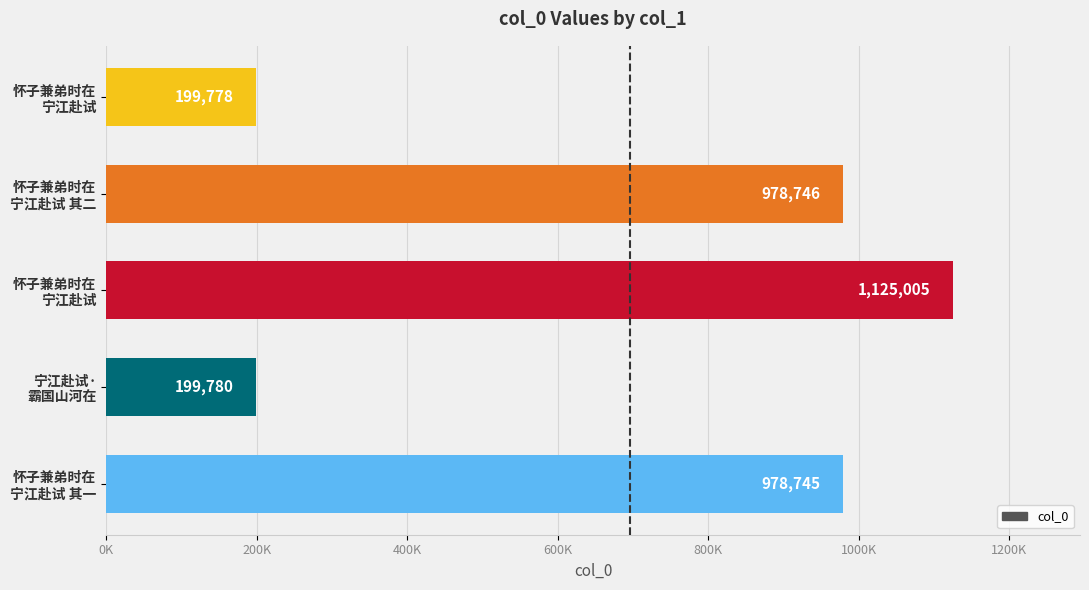

Where is the data nearest to the value 662391?

怀子兼弟时在
宁江赴试 其一